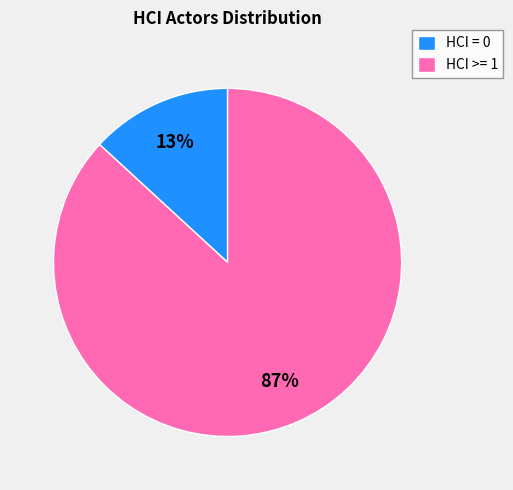

The HCI = 0 slice represents 5% of the pie. True or false?

False